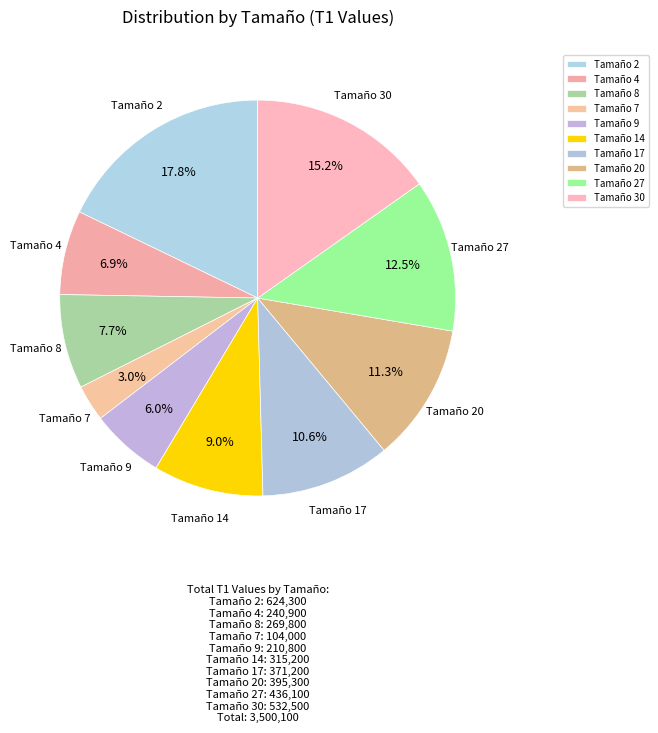

Is there any slice that represents more than half of the pie?

No